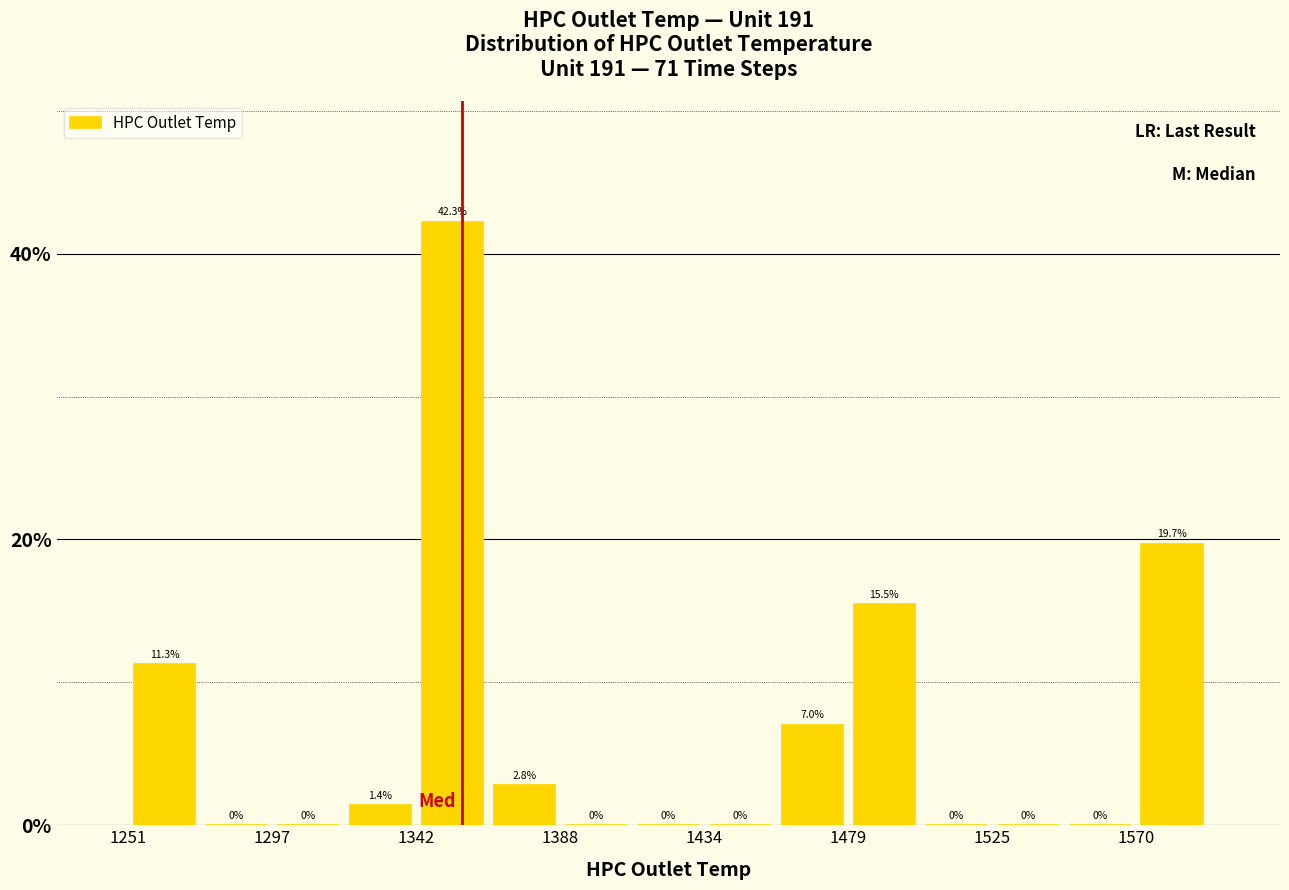

Which range on the x-axis has the tallest bar?

1345 to 1365